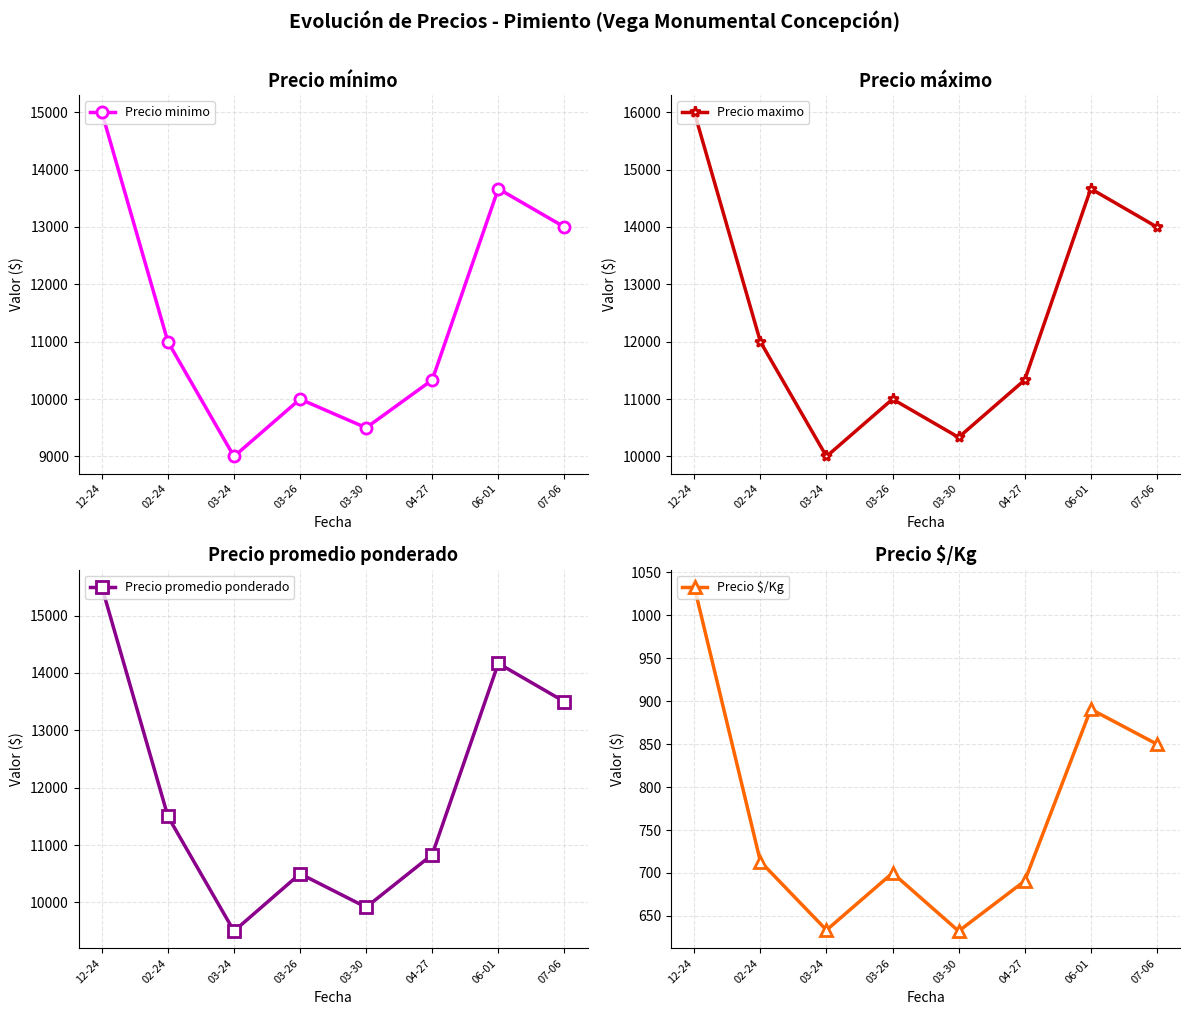

Is the value of Precio minimo at 03-26 greater than the value of Precio promedio ponderado at 06-01?

No